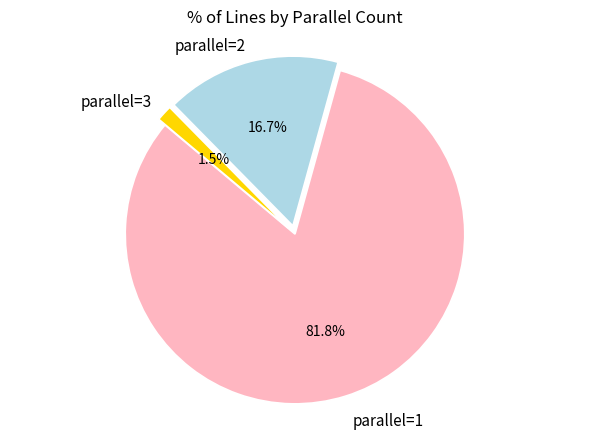

Does any single category account for the majority?

Yes